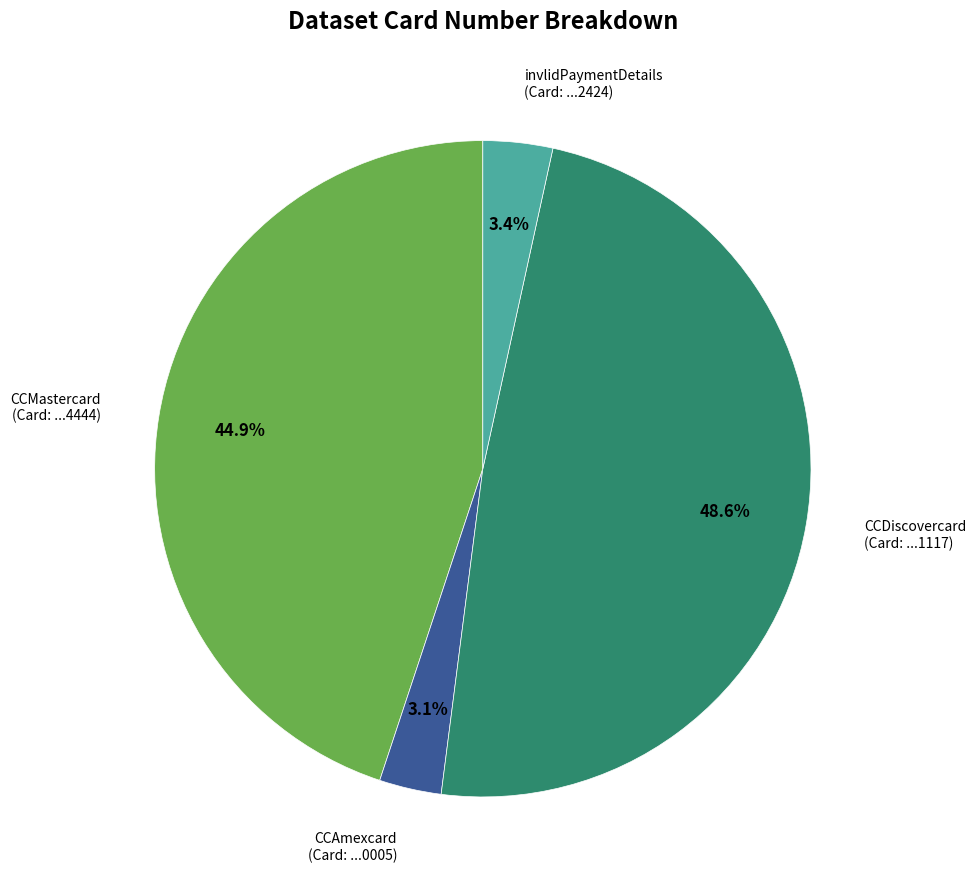

Approximately how many times larger is the value at CCMastercard compared to CCDiscovercard?

0.9